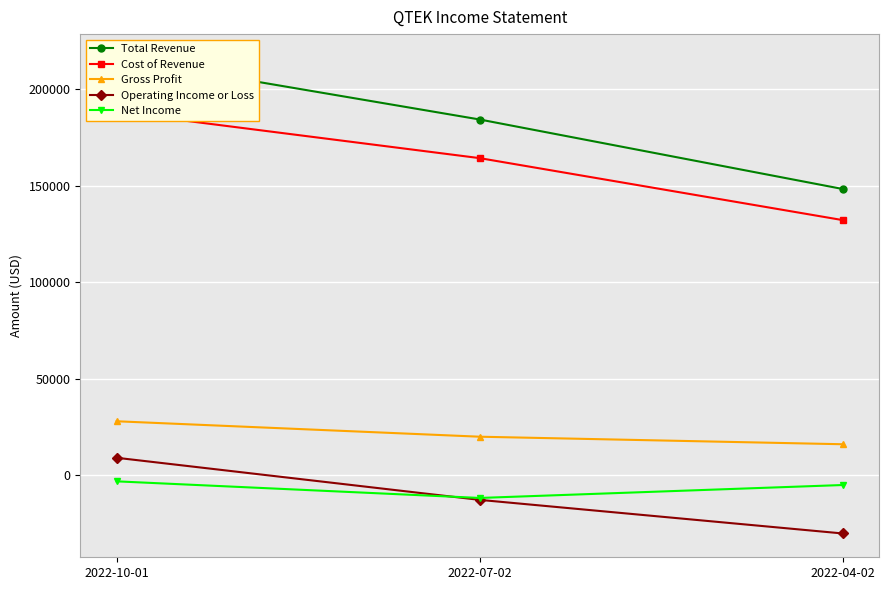

Between 2022-10-01 and 2022-07-02, which series saw the biggest shift?

Total Revenue